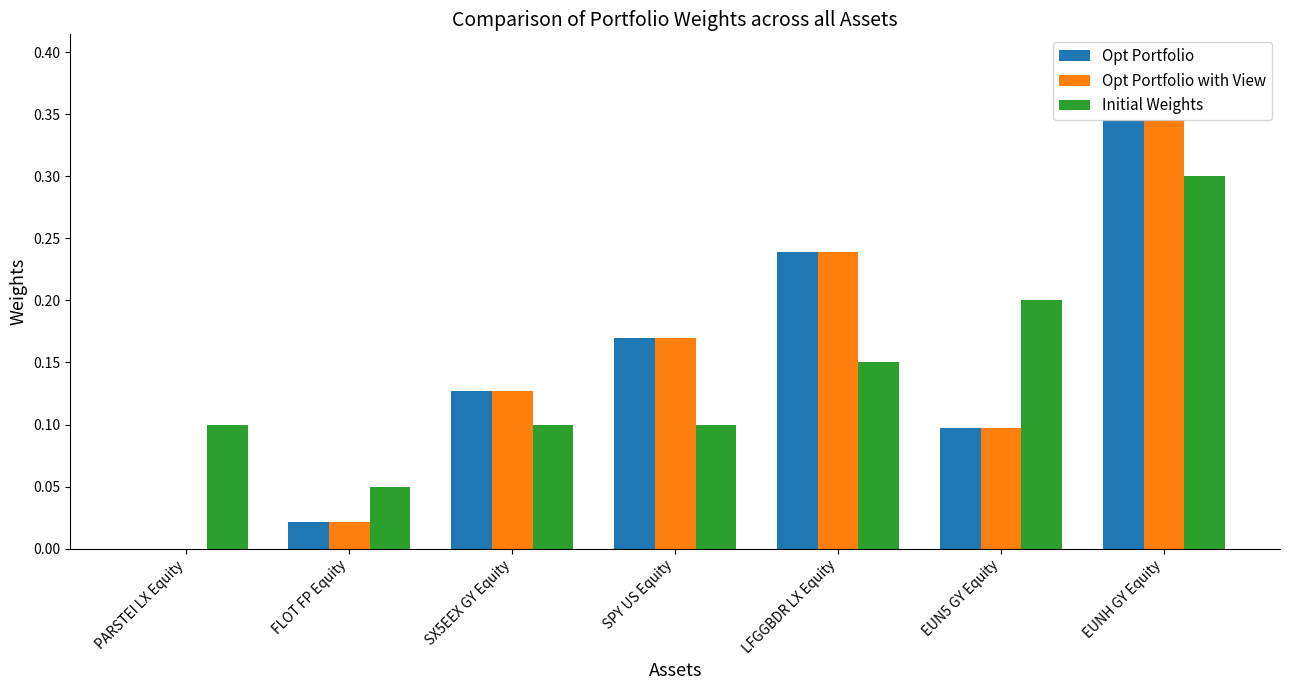

Is it true that Opt Portfolio with View equals 0.2 at SPY US Equity?

True